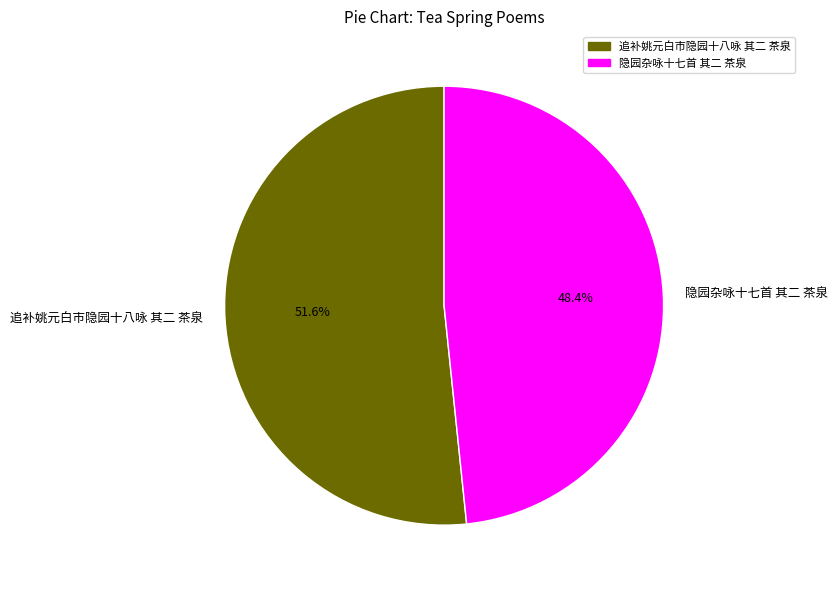

True or false: 追补姚元白市隐园十八咏 其二 茶泉 accounts for 42% of the total.

False